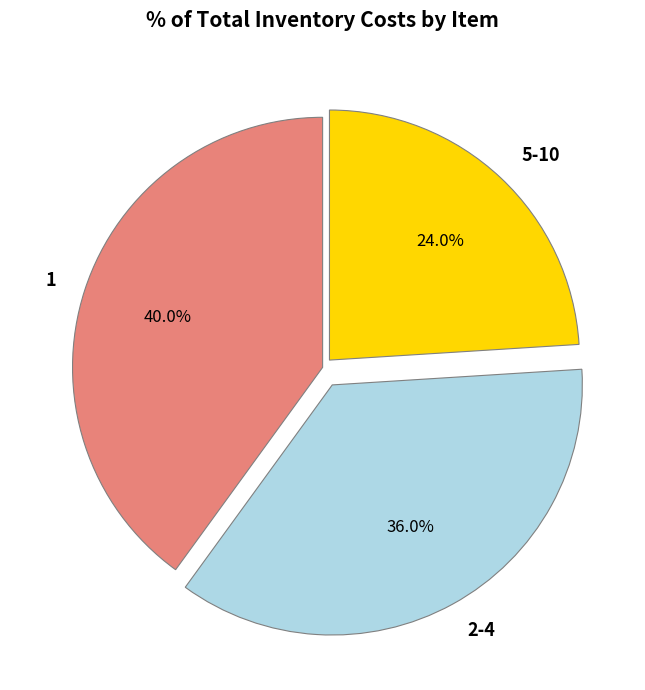

Is there a majority slice in this chart?

No